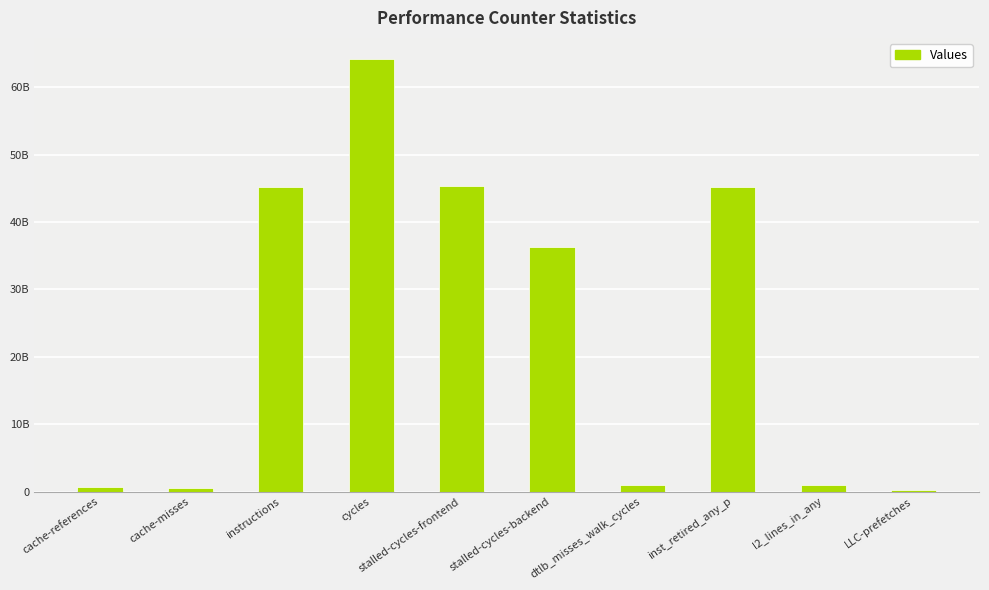

Where is the data nearest to the value 32210148067?

stalled-cycles-backend